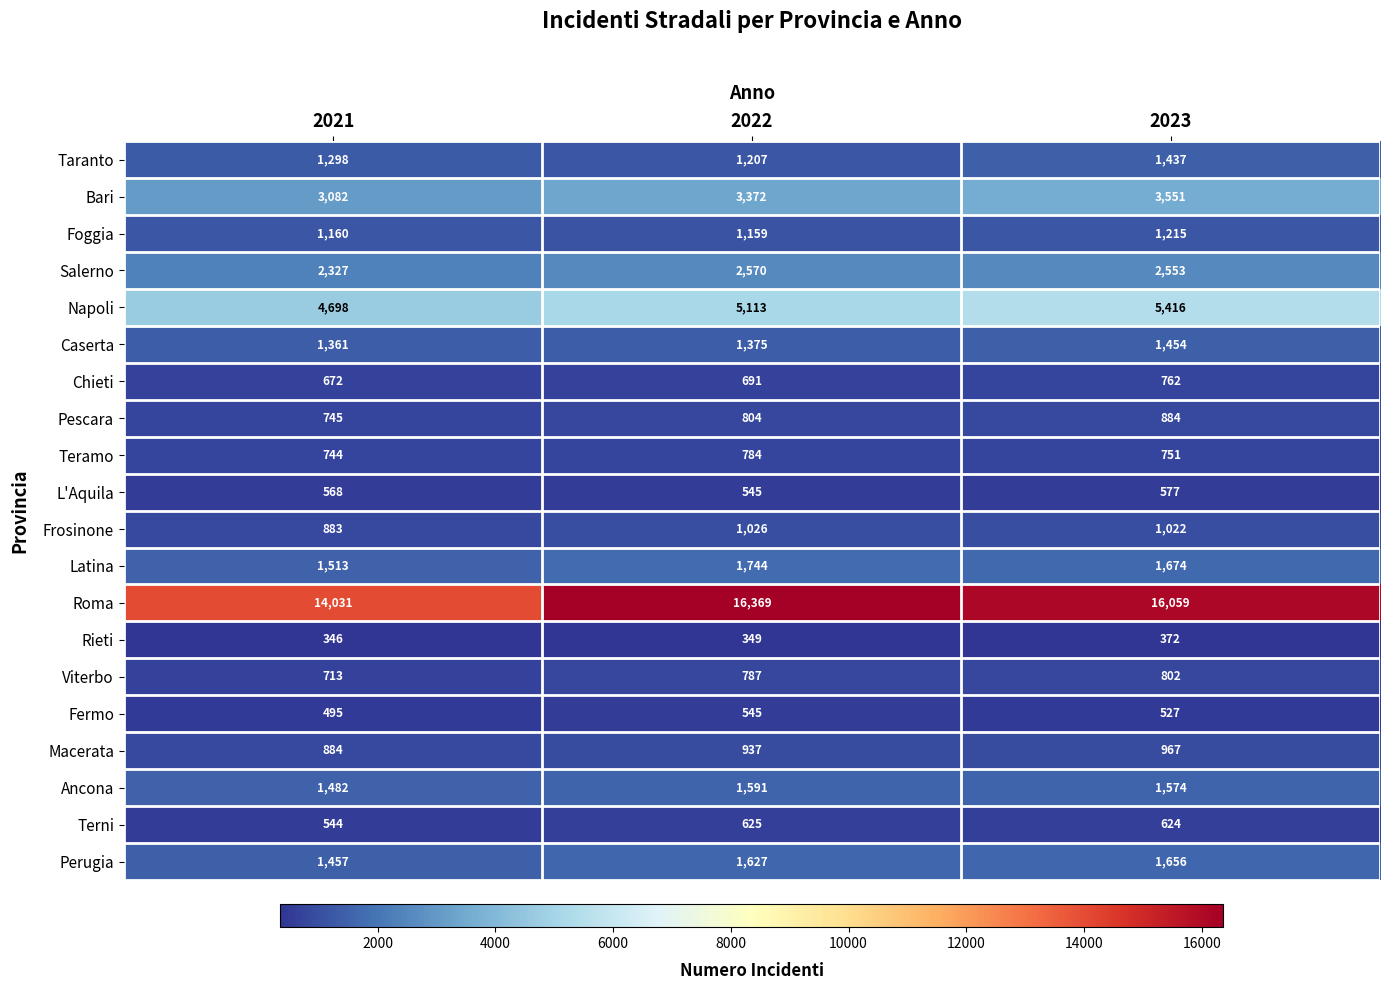

What is the total value across all series at 2021?

39003